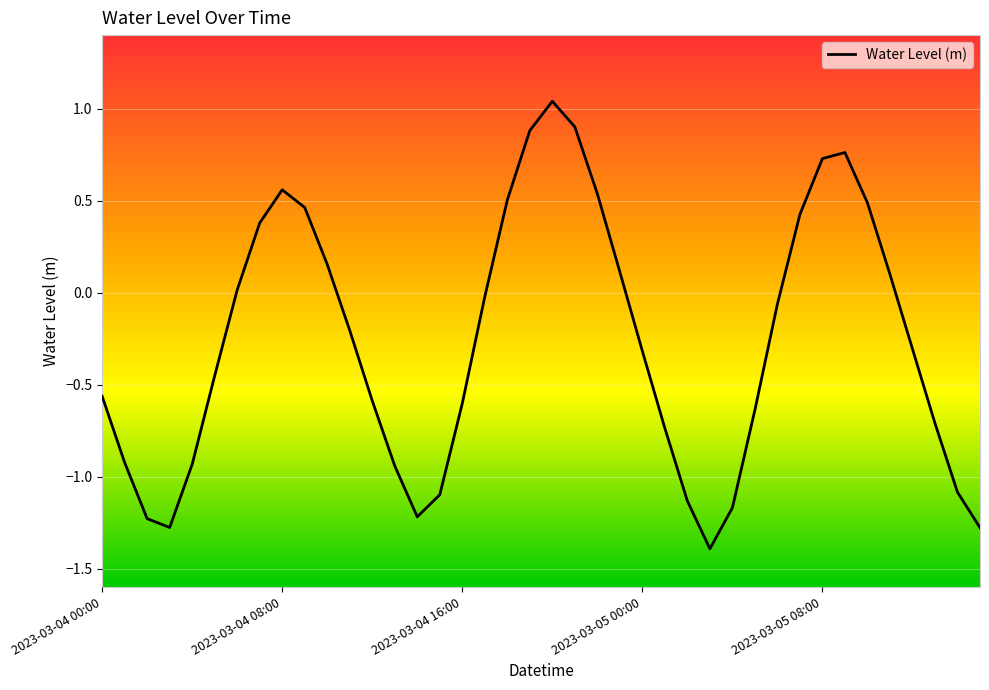

What is the minimum value shown in the chart?

-1.4